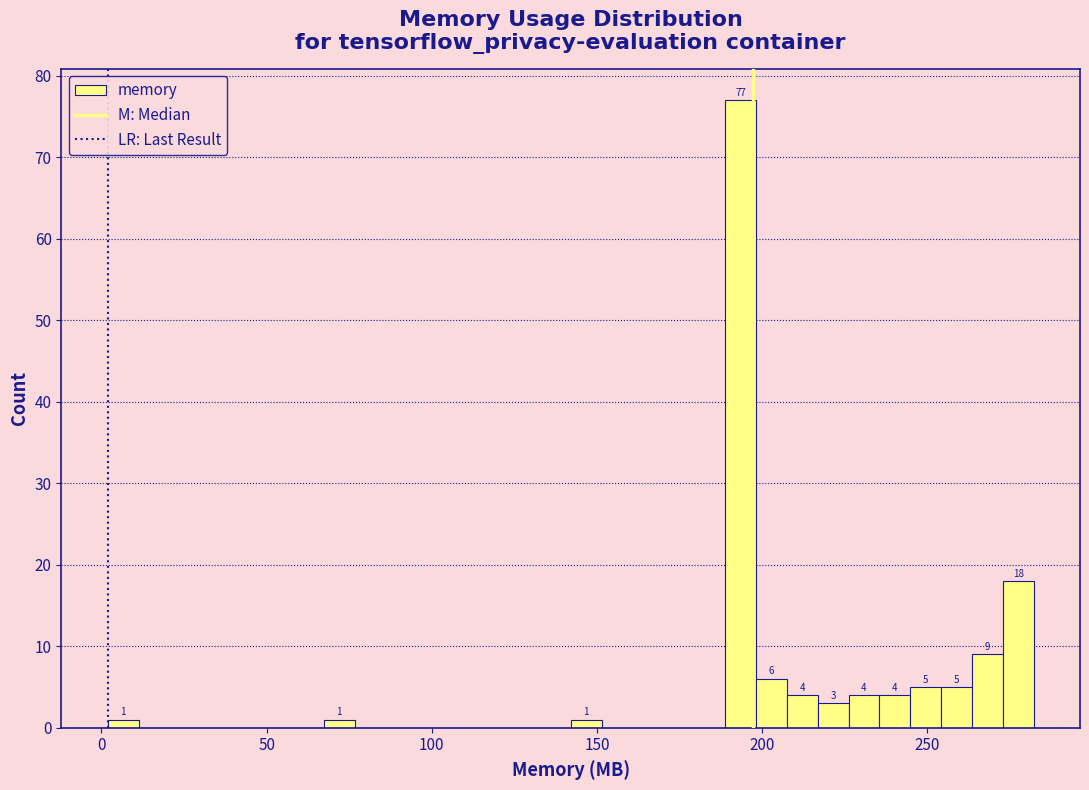

Read against the x-axis, roughly where is the centre of the tallest bar?

195